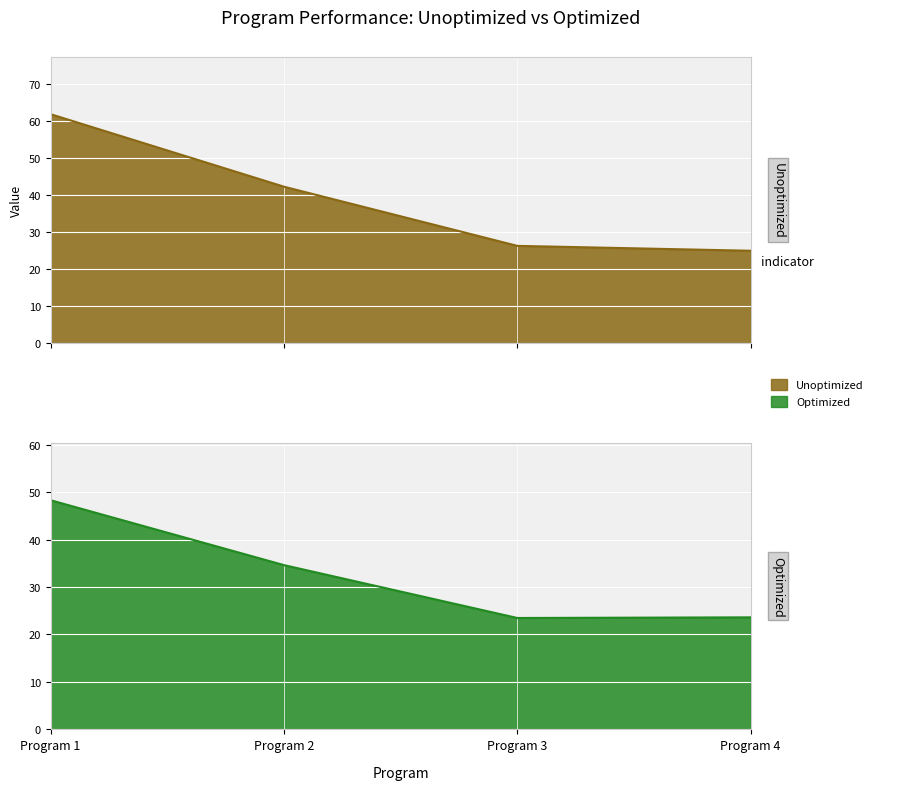

True or false: Optimized and Unoptimized cross at least once.

False